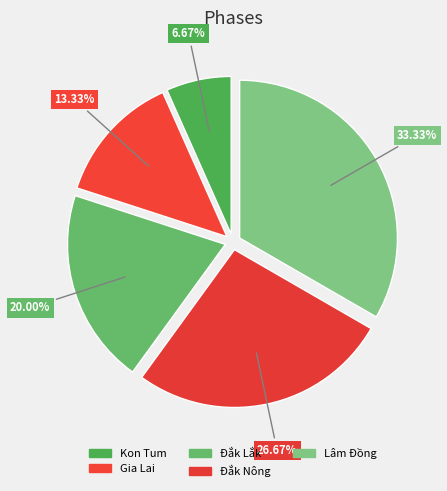

Does any single category account for the majority?

No